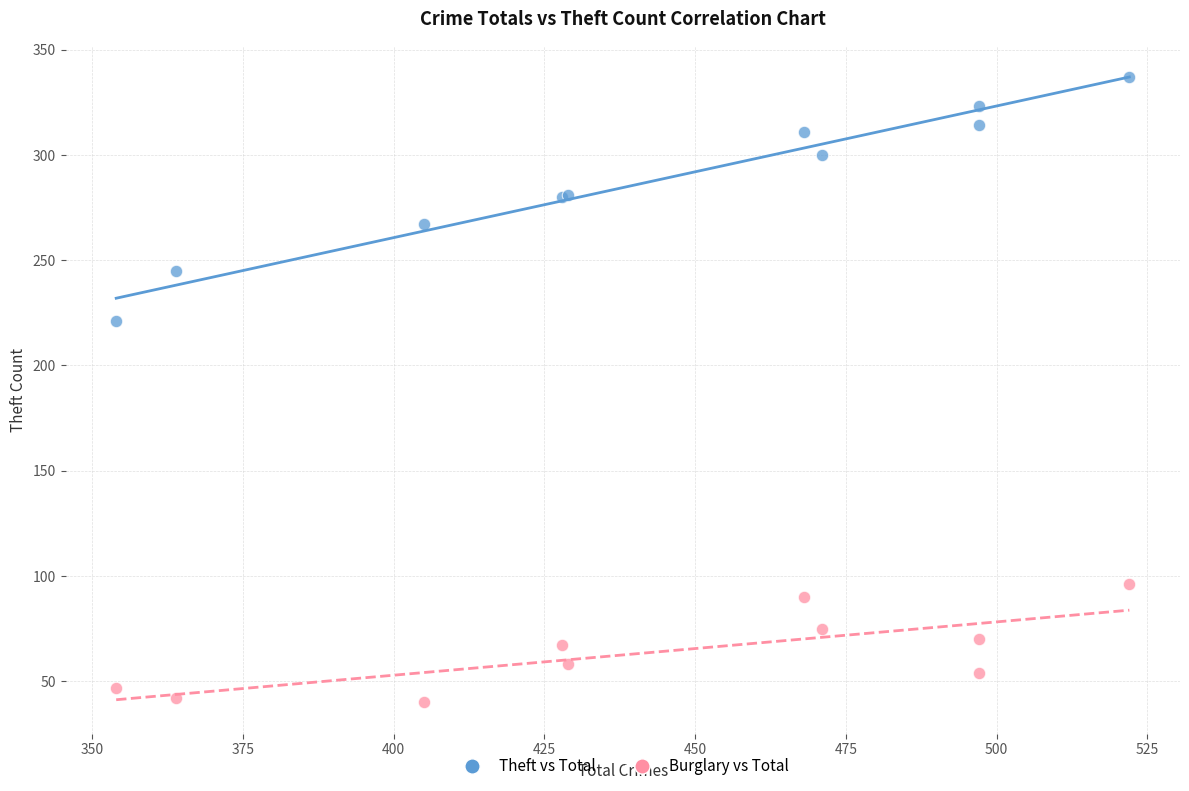

Which series contains the highest Y value?

Theft vs Total